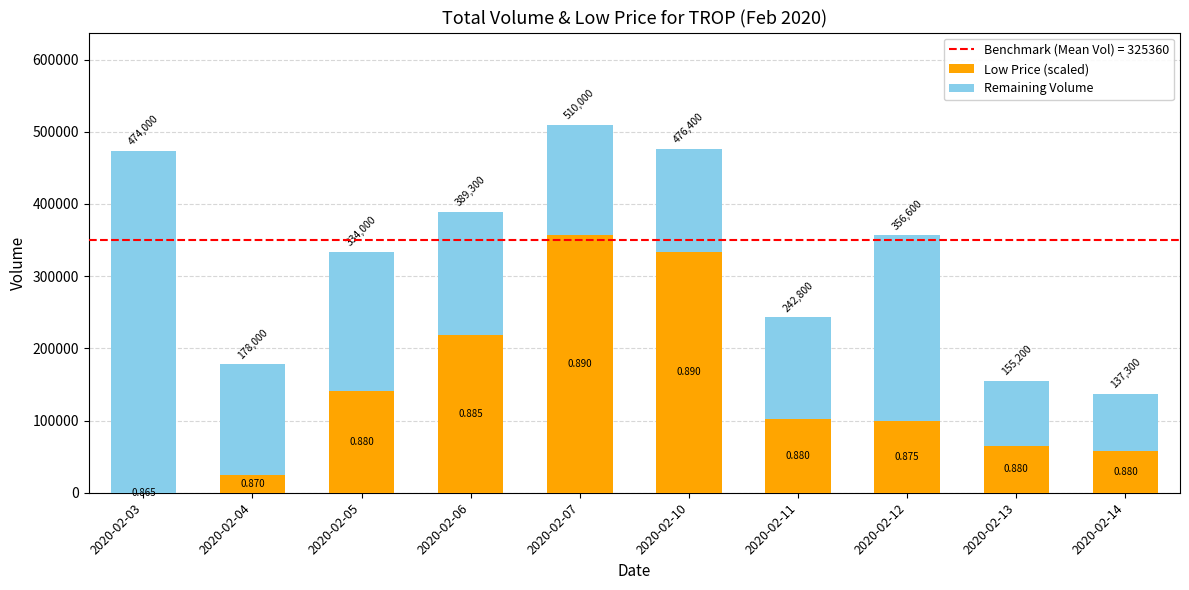

Are the bars grouped side by side (vs. stacked)?

No